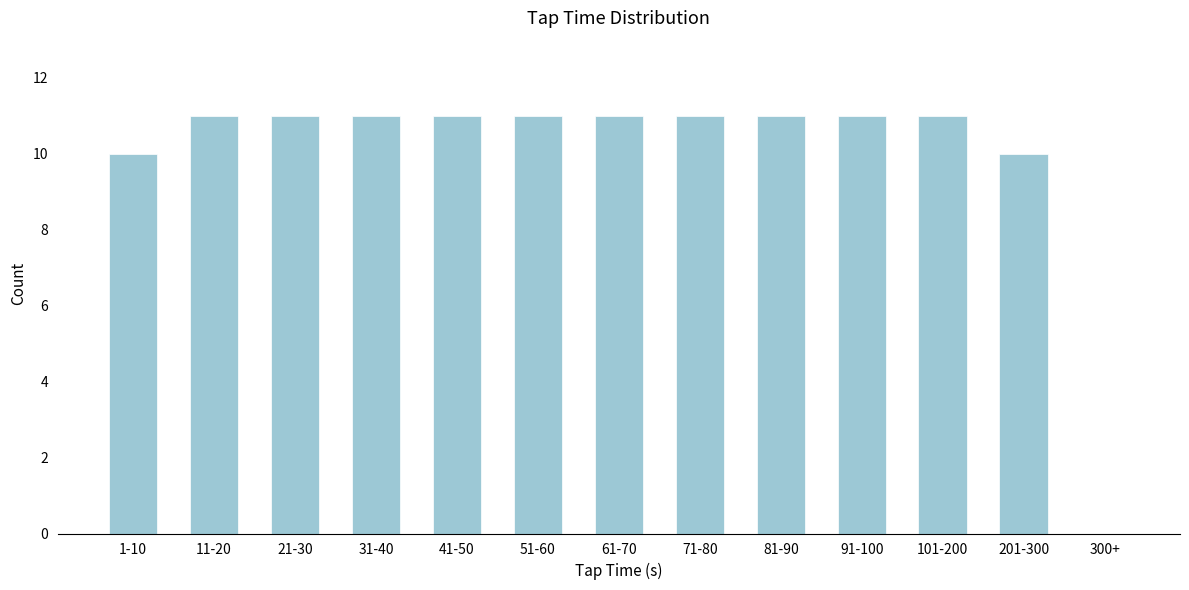

Reading left to right, list all the values displayed in this chart.

1-10=10	11-20=11	21-30=11	31-40=11	41-50=11	51-60=11	61-70=11	71-80=11	81-90=11	91-100=11	101-200=11	201-300=10	300+=0